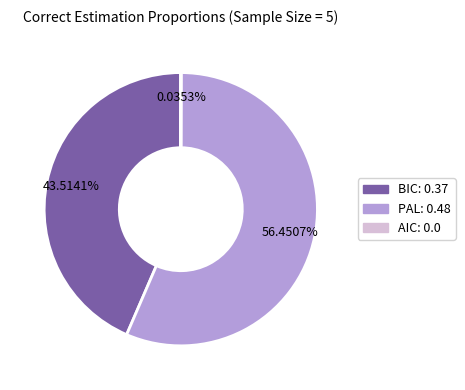

Is there any slice that represents more than half of the pie?

Yes